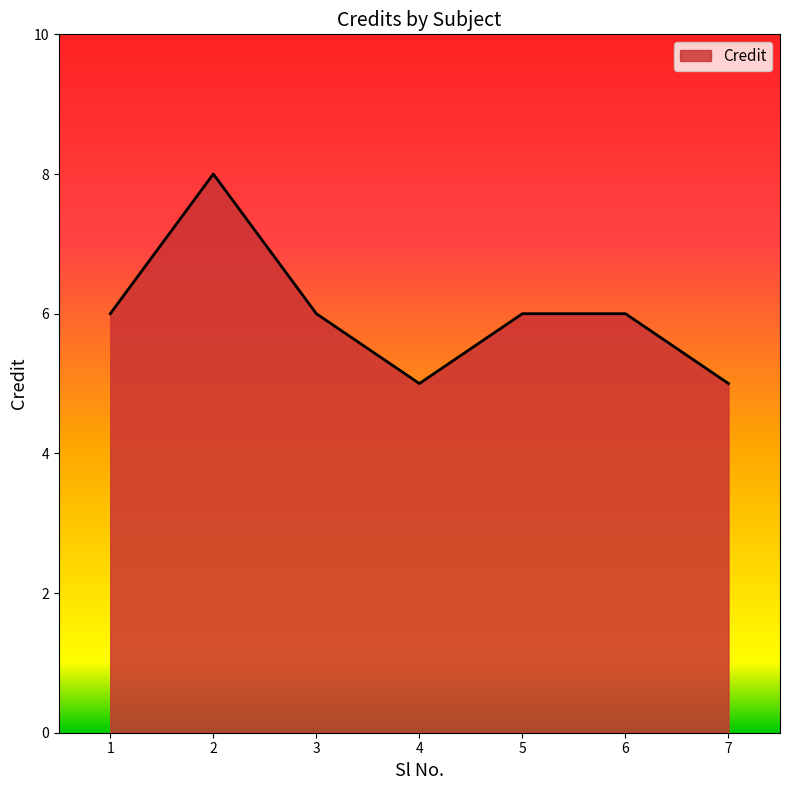

Count the number of data series in this chart.

1